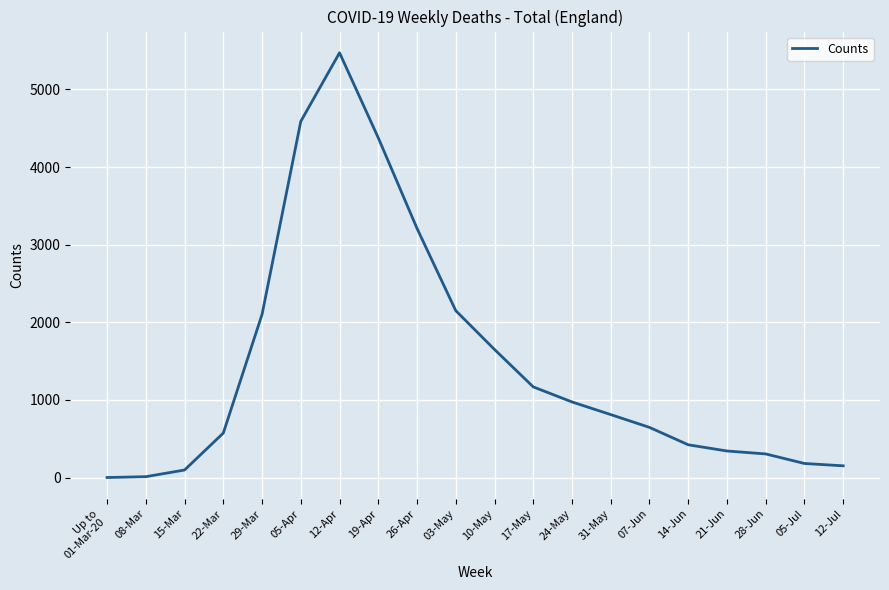

What is the difference between the maximum and minimum values?

5473